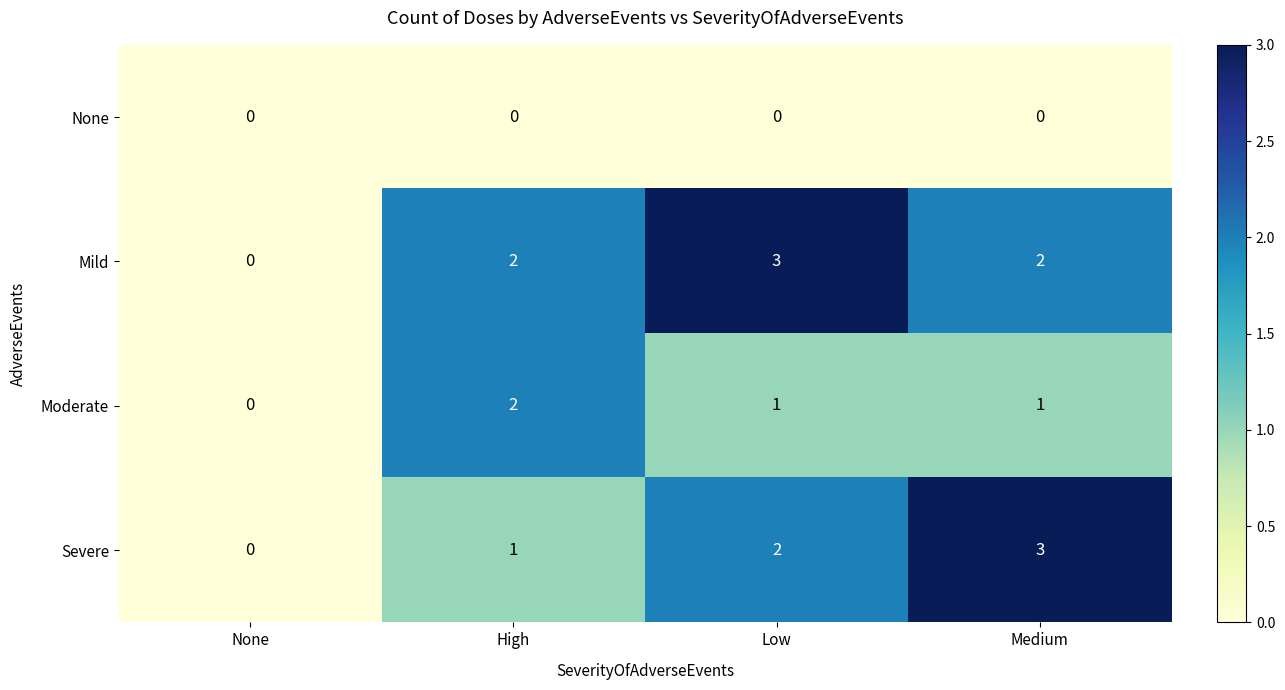

Which series changed the most between High and Medium?

Severe